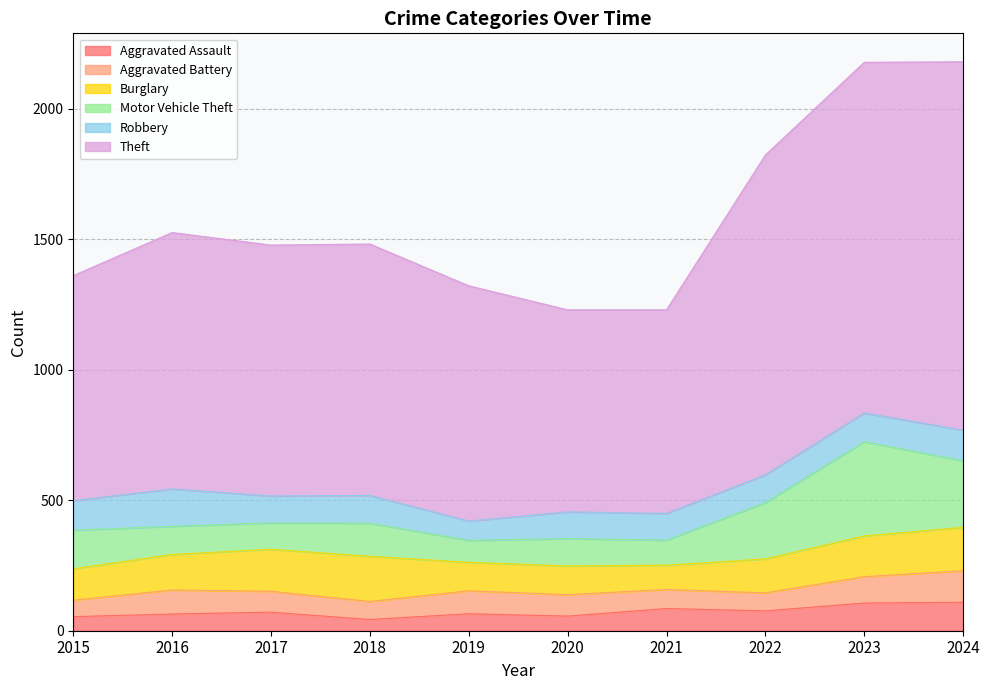

Is it true that Burglary equals 93 at 2021?

True